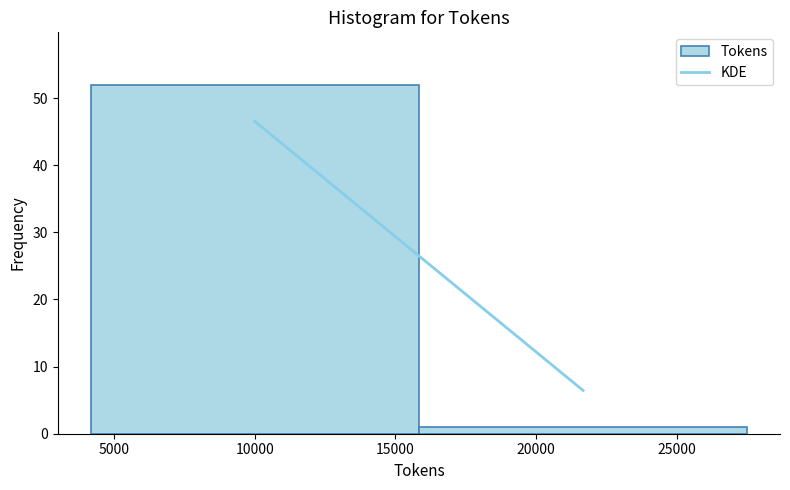

Reading left to right, transcribe this chart: for each bar, give the range it covers on the x-axis and its height. Neither the bar edges nor the heights are printed on the chart, so give them approximately, as read against the axes.

4000 to 16000: 52
16000 to 27500: 1